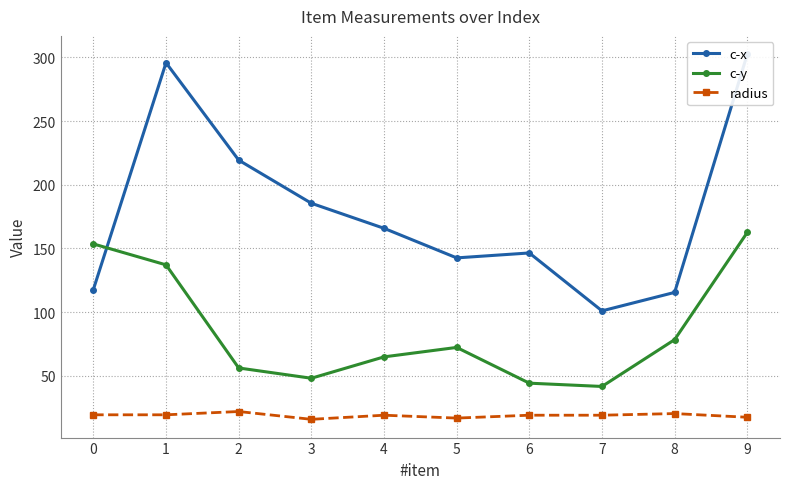

Where is the first local minimum for radius?

3